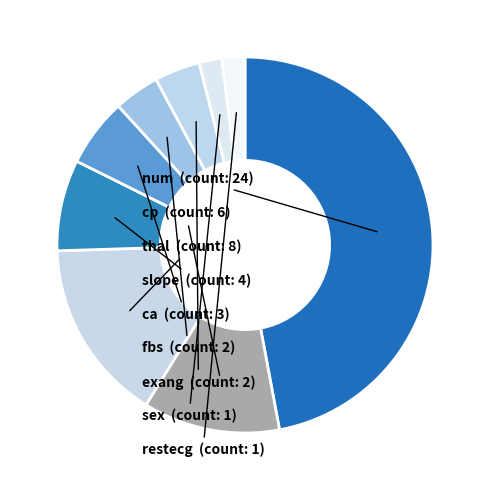

Which category has the biggest portion of the pie?

num